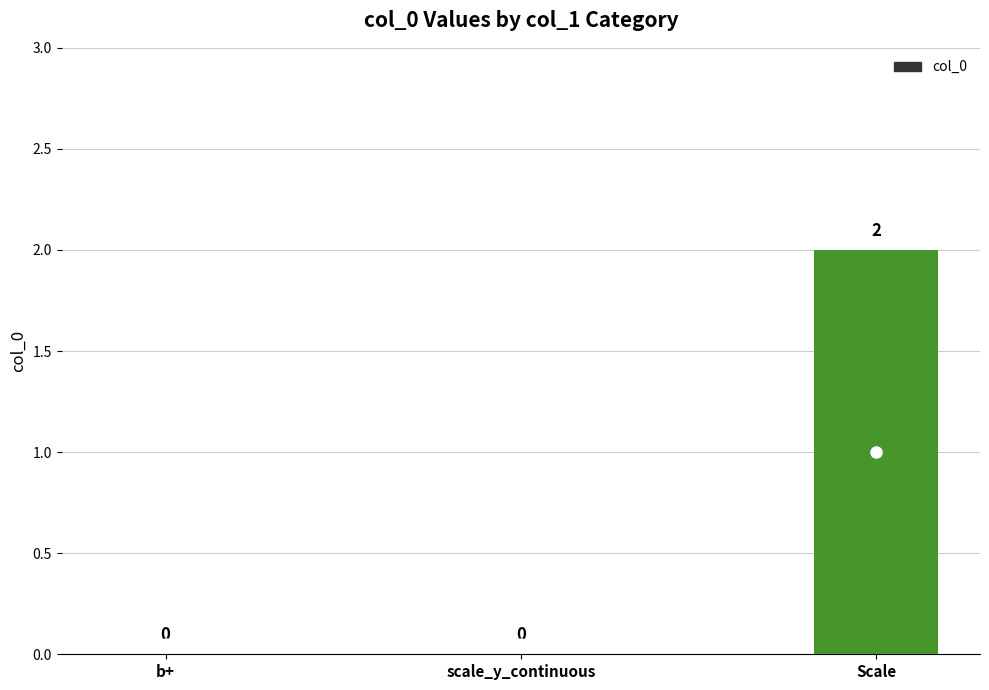

What is the sum of all values?

2